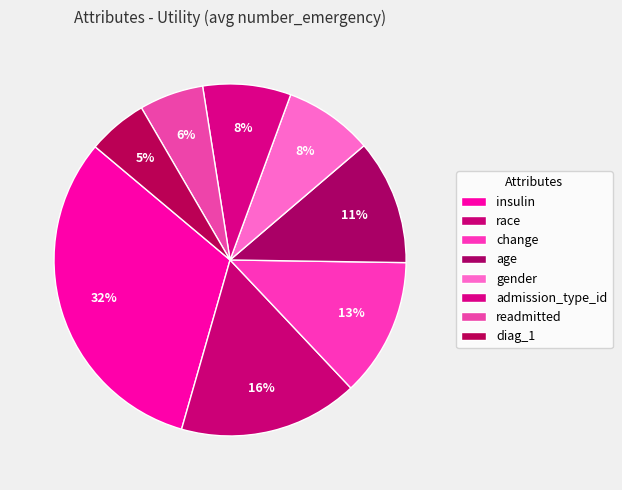

How many slices are in this pie chart?

8